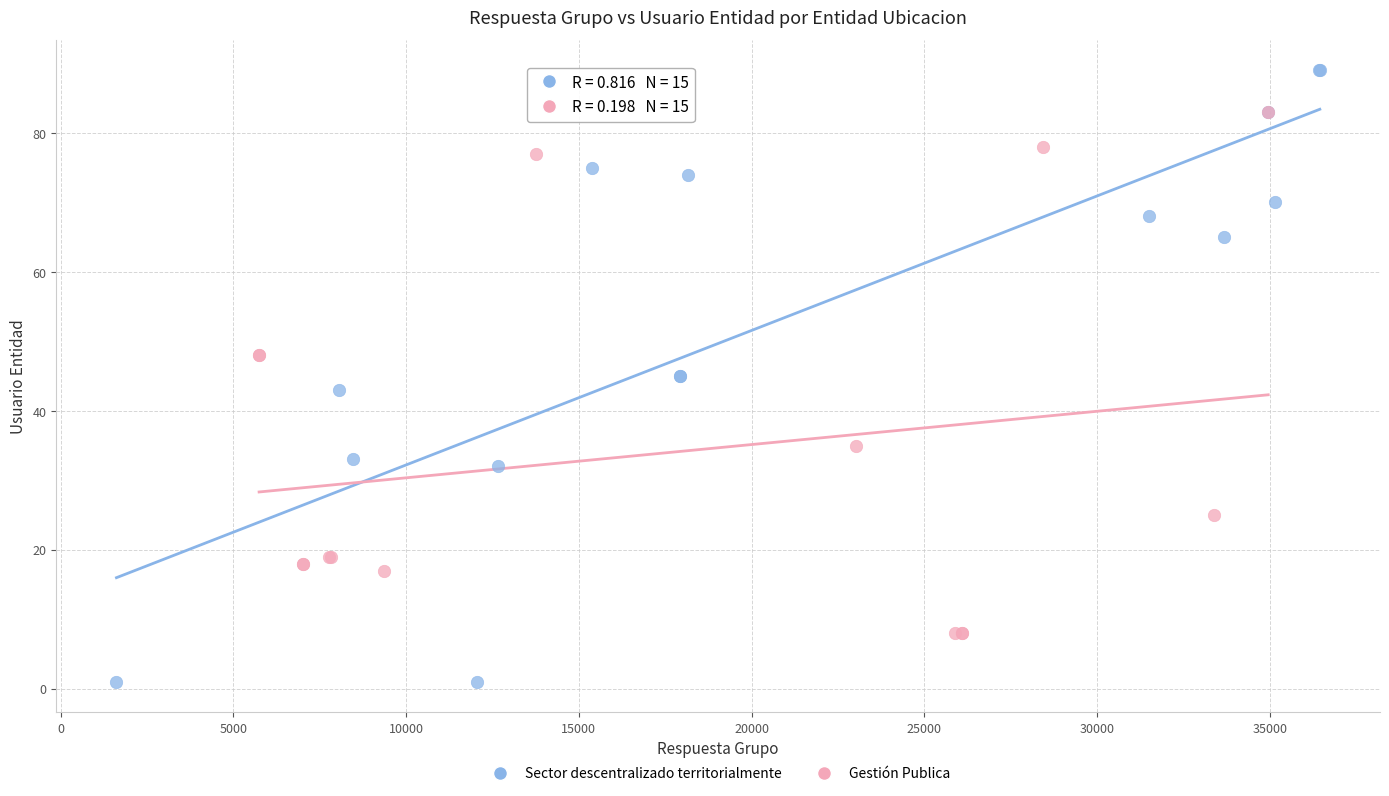

Which series contains the lowest Y value?

Sector descentralizado territorialmente